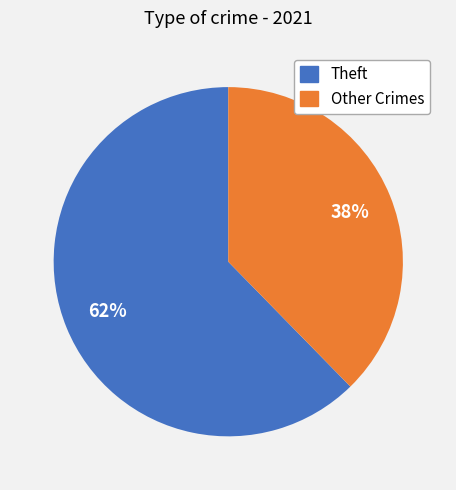

Is there any slice that represents more than half of the pie?

Yes